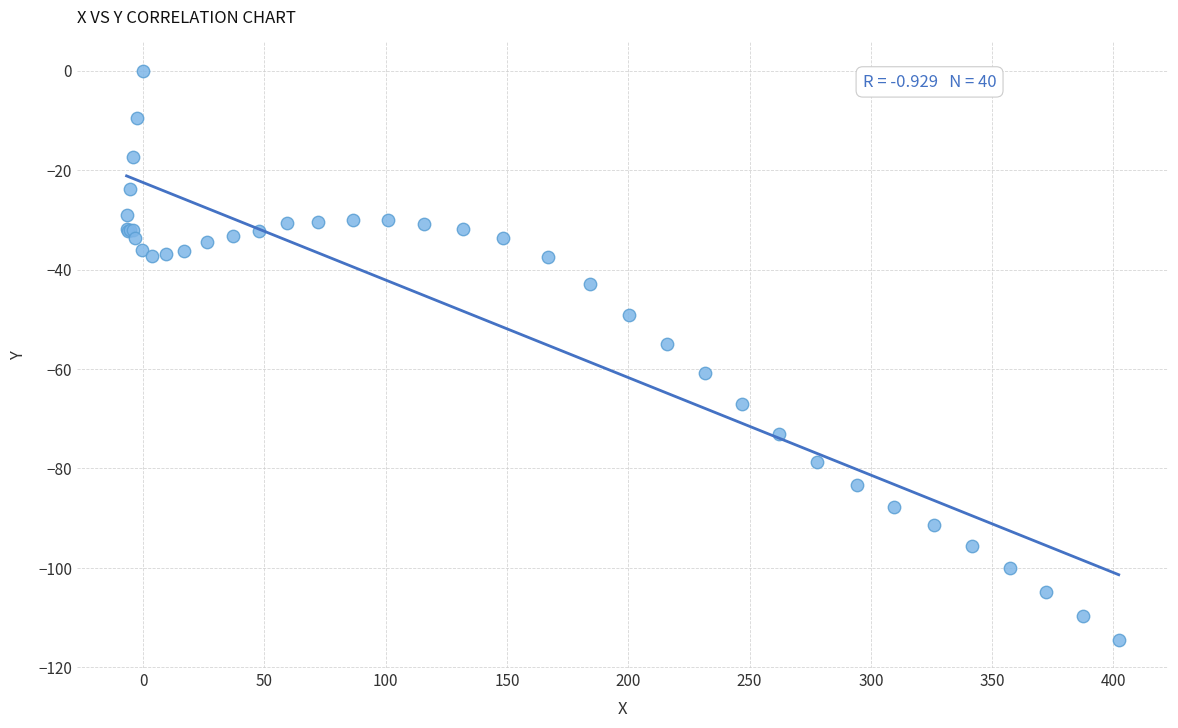

What Y value in the scatter plot is closest to -57?

-54.9